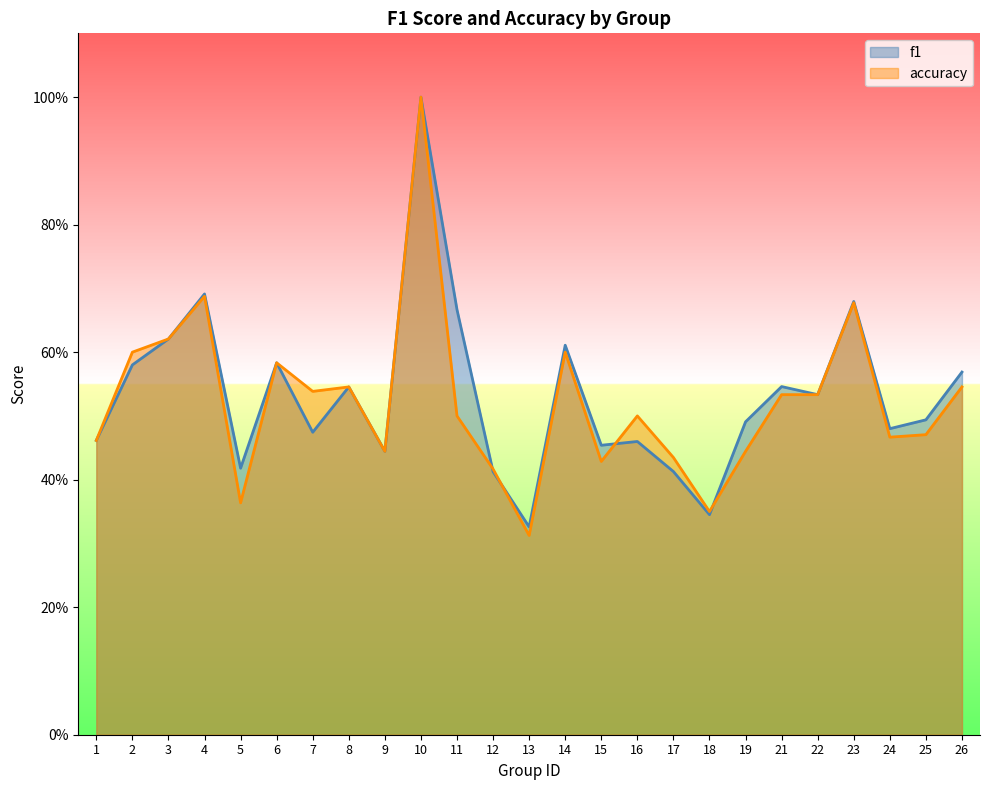

At how many categories does at least one series exceed 0?

25